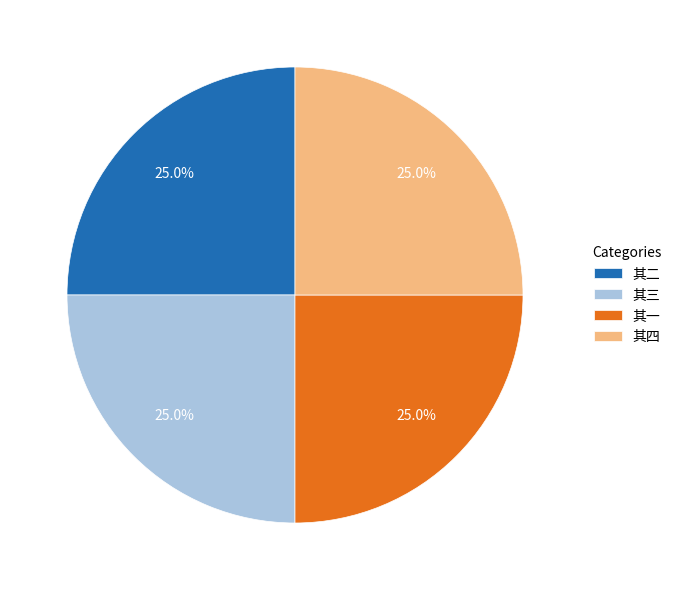

Approximately how many times larger is the value at 其二 compared to 其一?

1.0